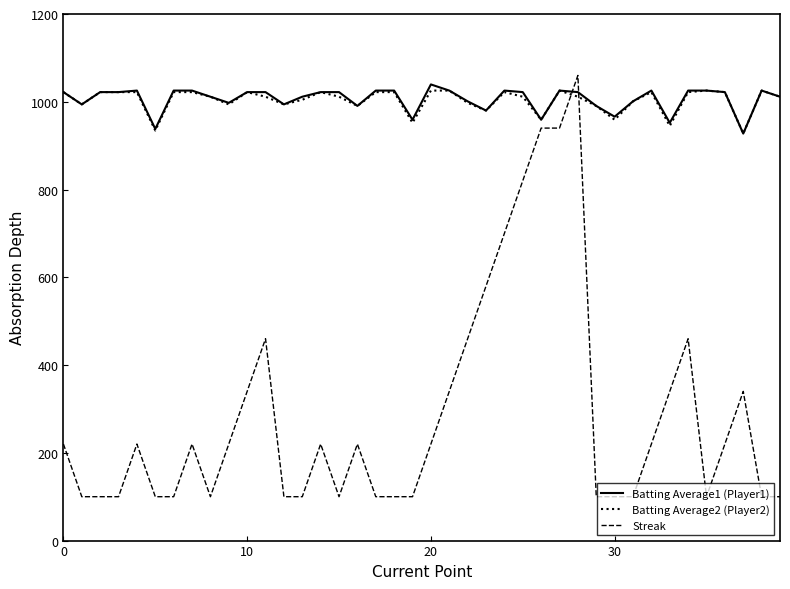

Which series has the widest spread of values?

Streak